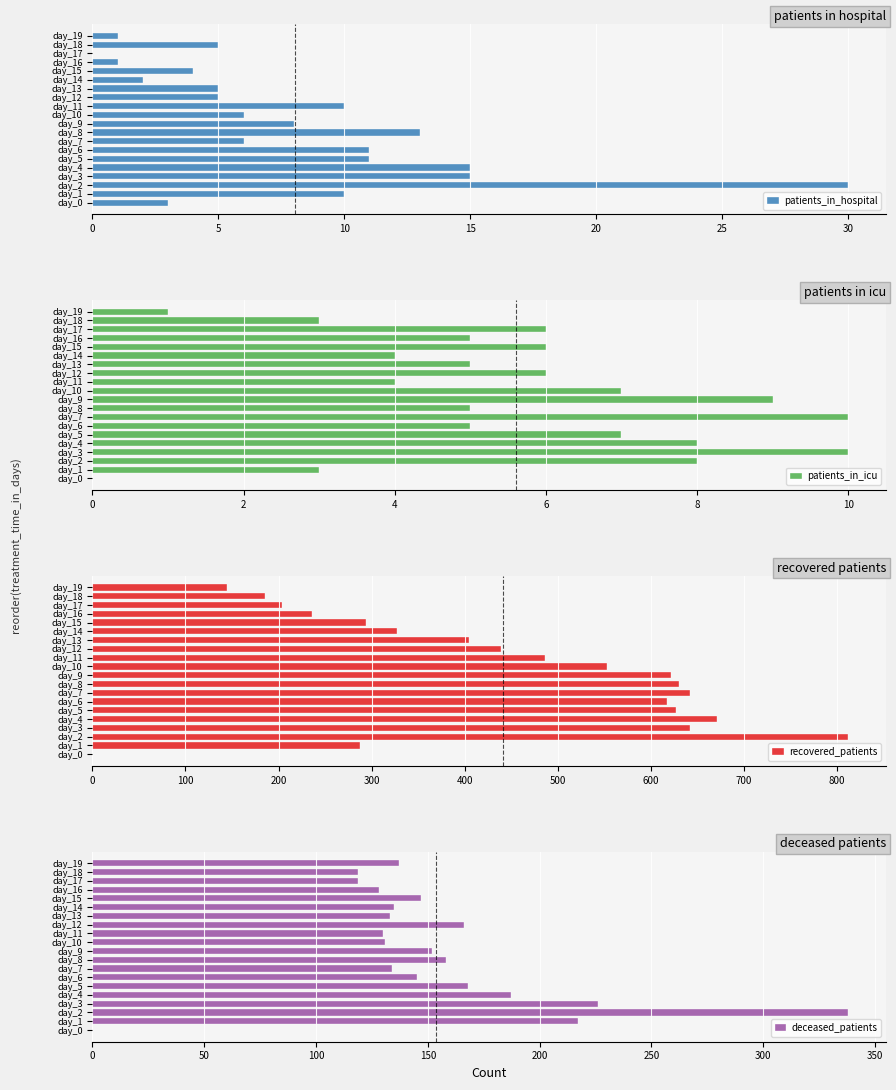

How many bars are there in total?

80